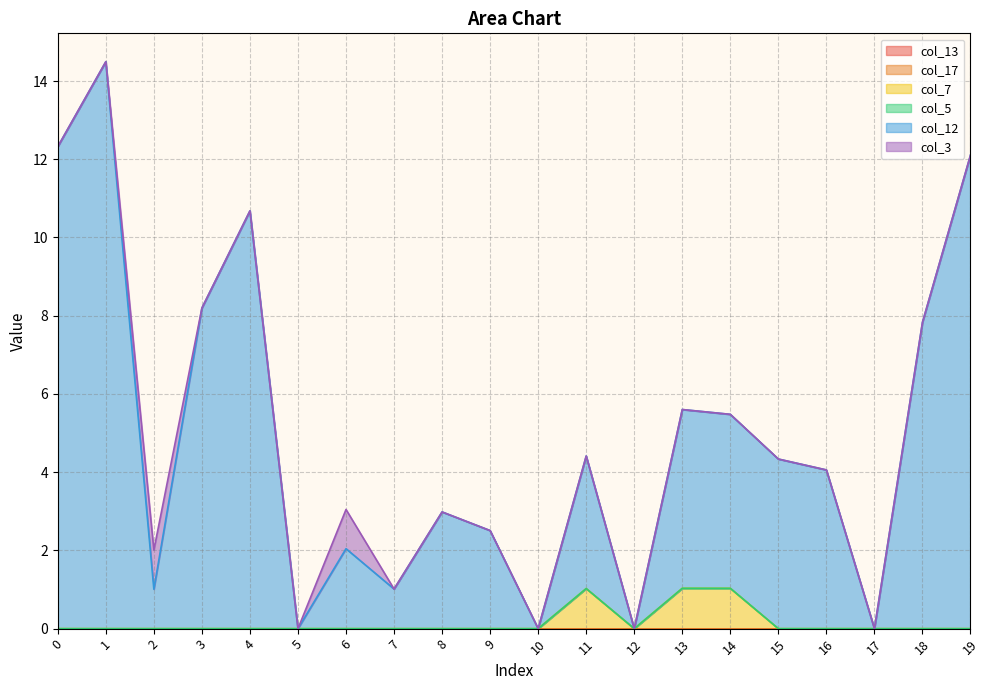

True or false: col_17 has a value of 0.0 at 9.

True